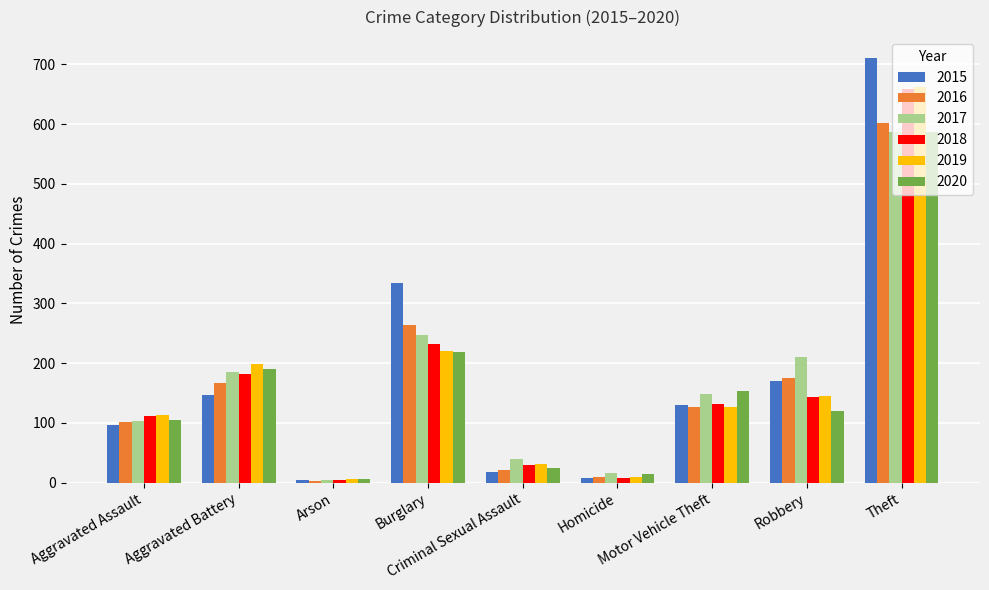

The value of 2019 at Aggravated Assault is 190. True or false?

False